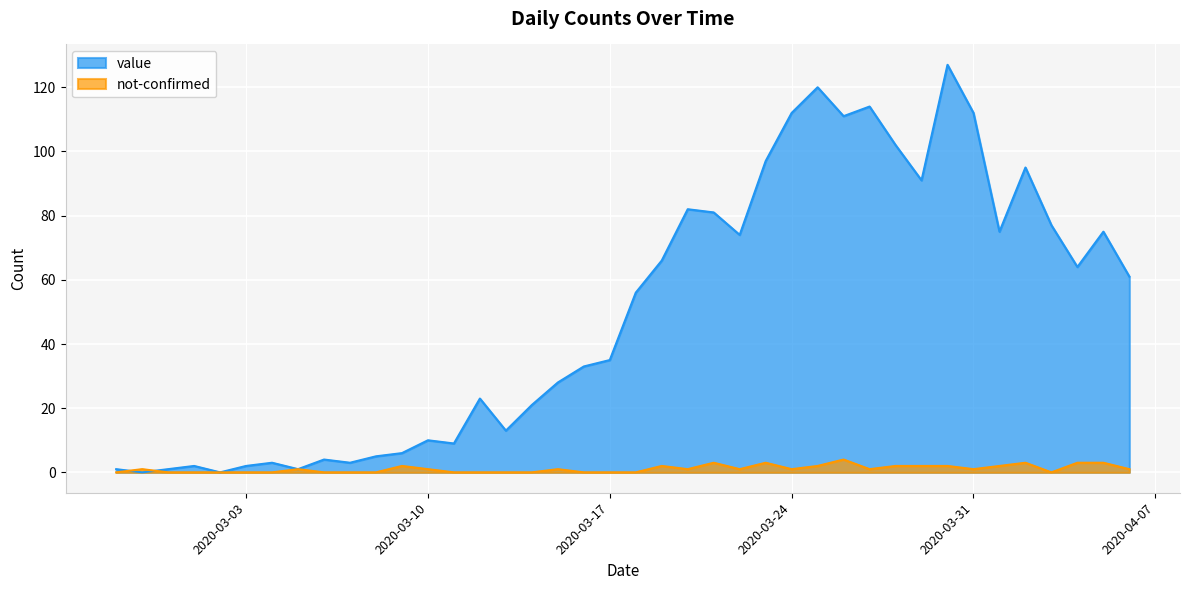

At 2020-03-29, list the series in order from smallest to largest.

not-confirmed, value